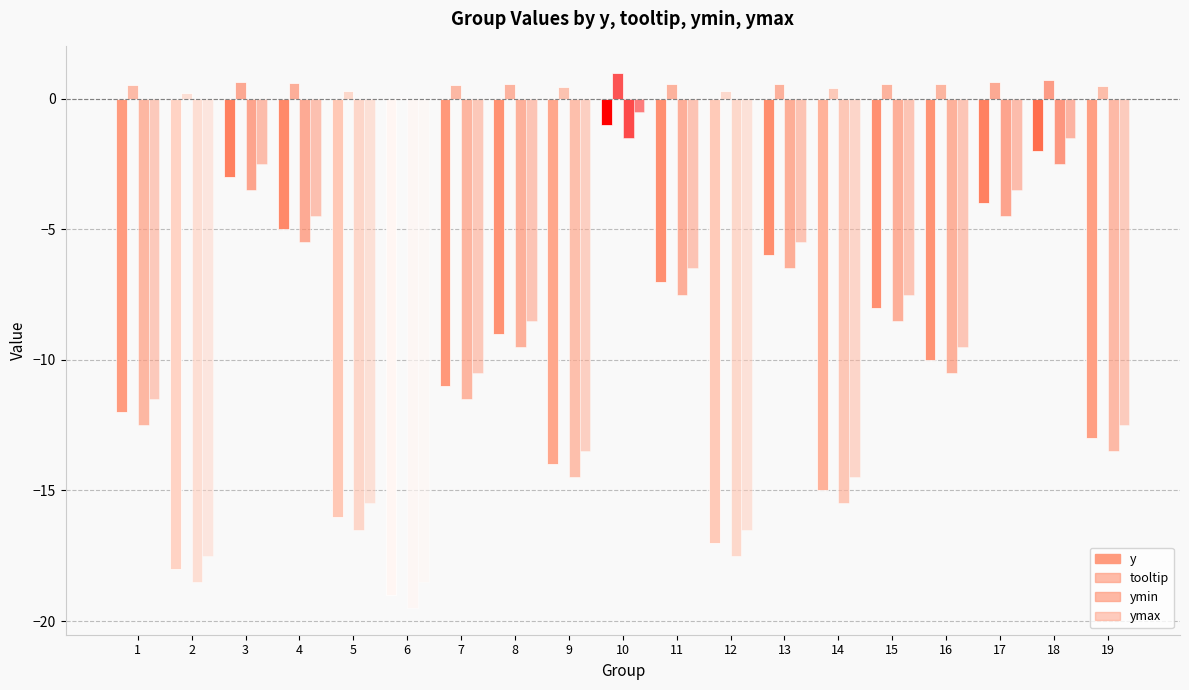

How many values in the ymax series exceed -9?

9